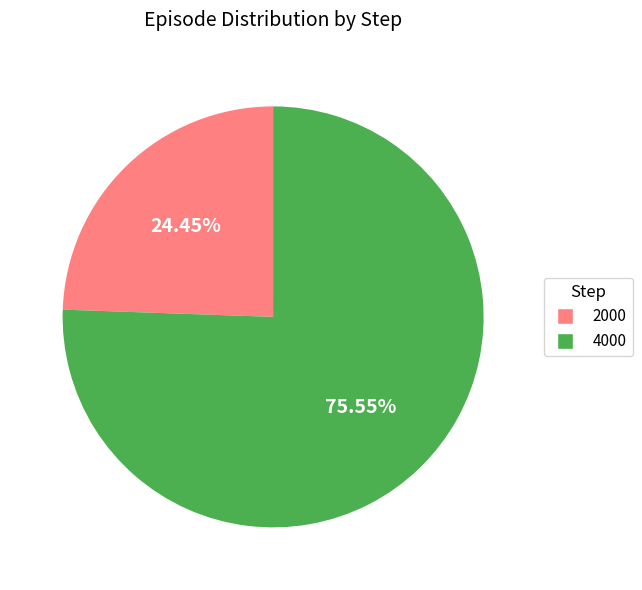

Does 4000 account for over 50% of the chart?

Yes